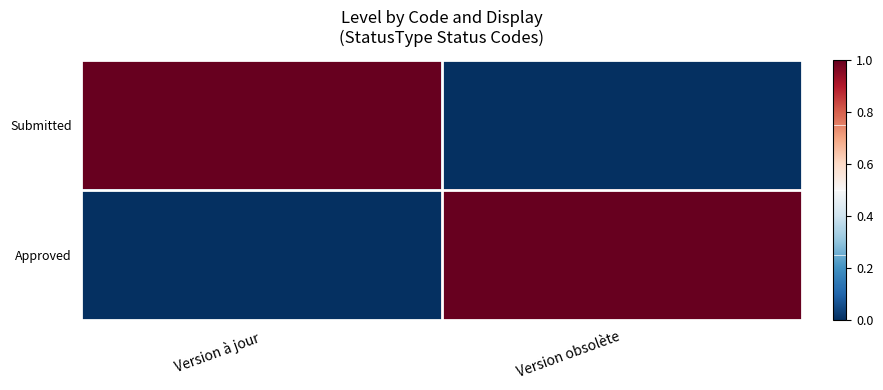

Between Version à jour and Version obsolète, which is larger?

Version à jour